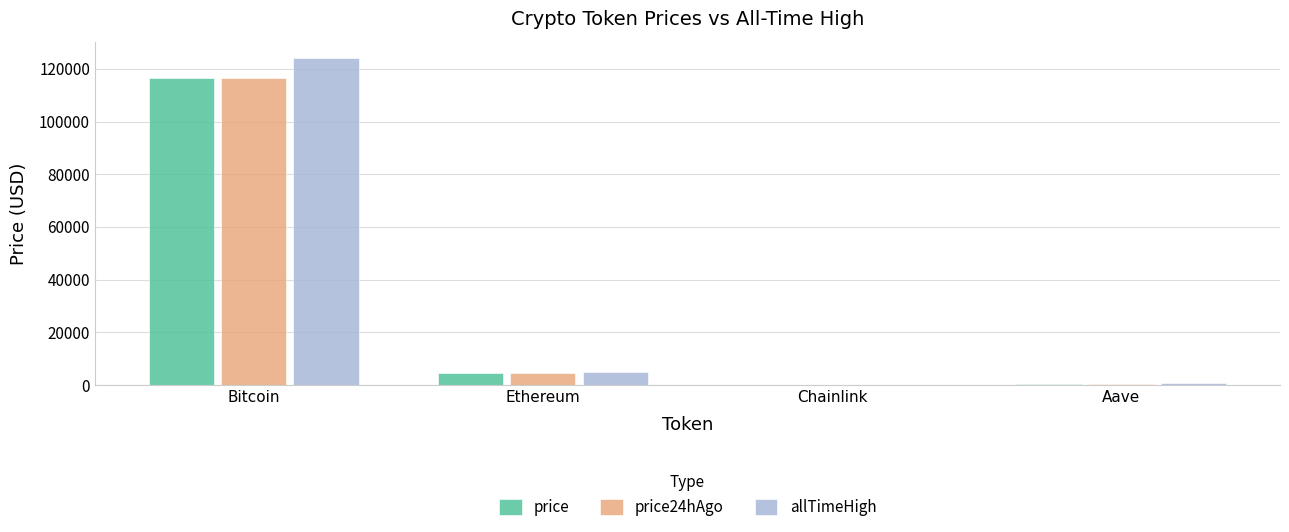

Read the price value at Chainlink.

24.0